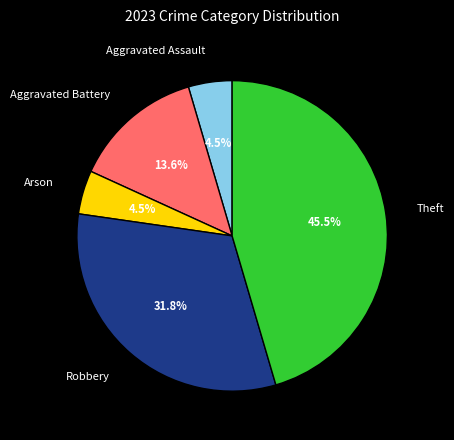

To the nearest percent, what is the combined percentage of Theft and Robbery?

77%